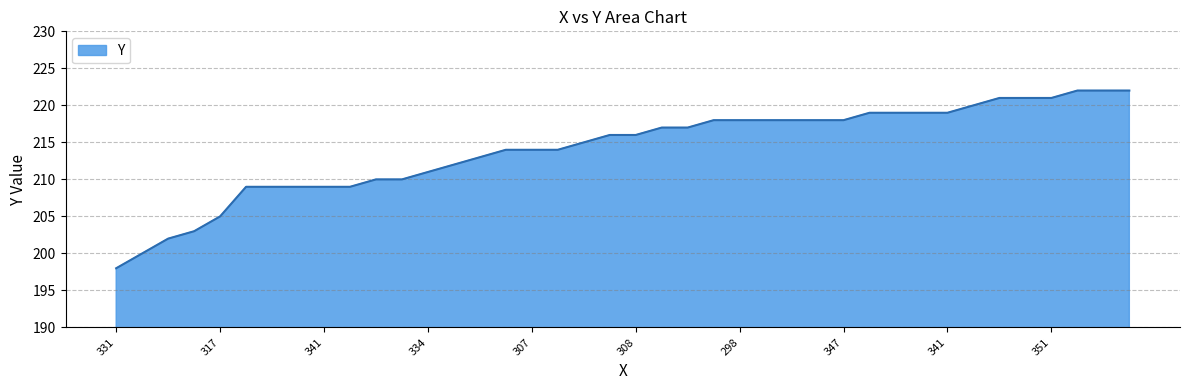

What is the difference between the maximum and minimum values?

24